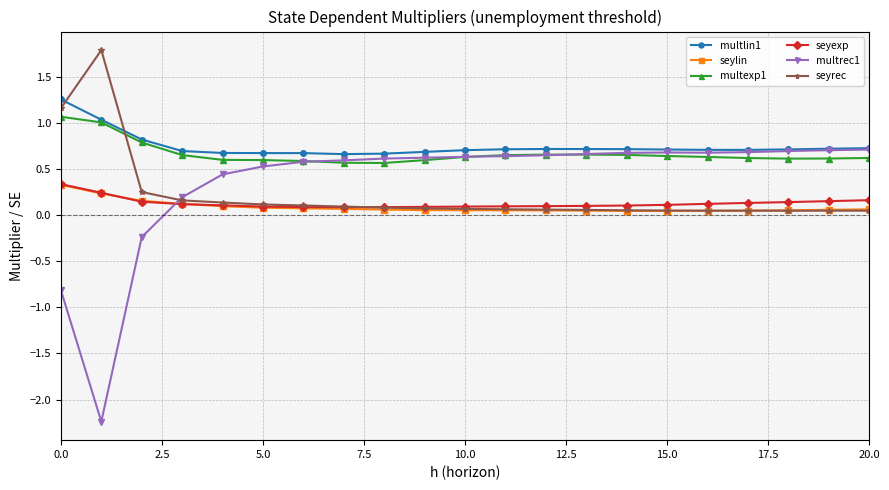

What is the greatest value displayed?

1.8